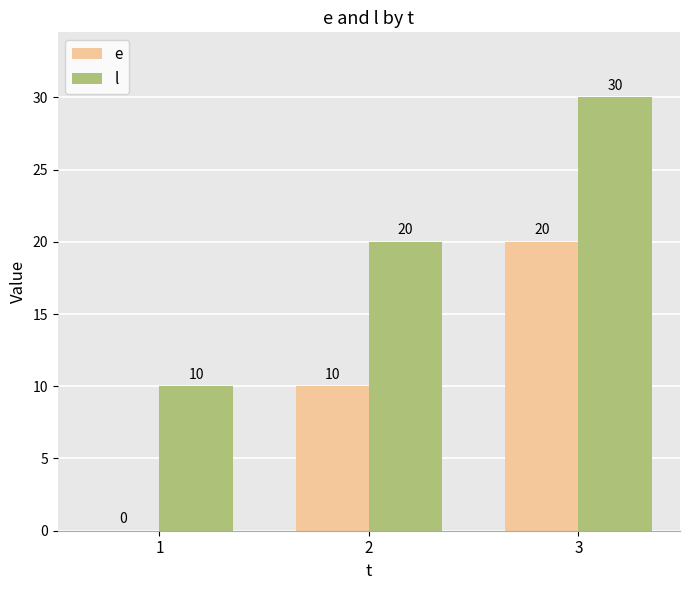

Reading left to right, what are all the values shown in this chart?

e: 0	10	20
l: 10	20	30